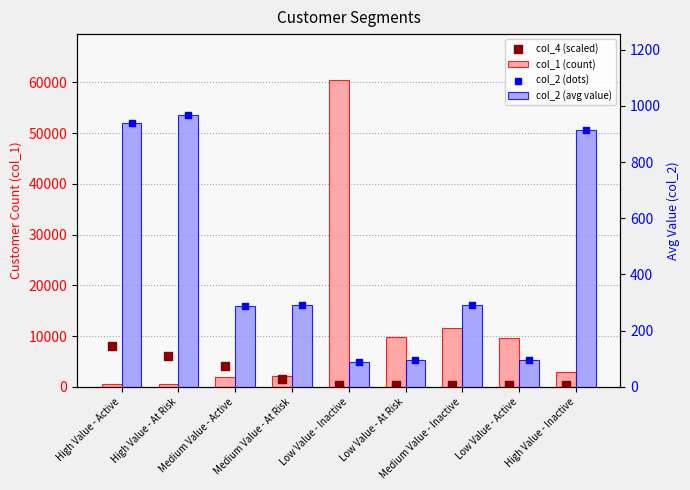

Which series reaches the maximum Y coordinate?

col_1 (count)